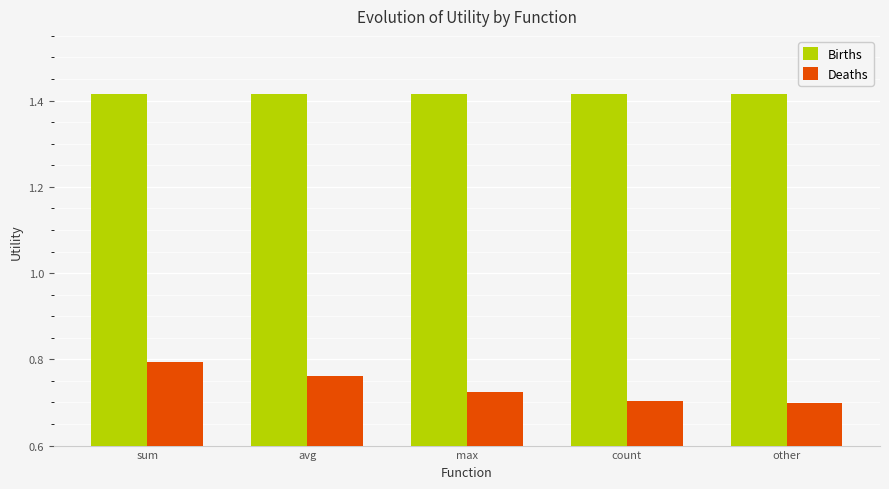

Which series has the widest spread of values?

Deaths